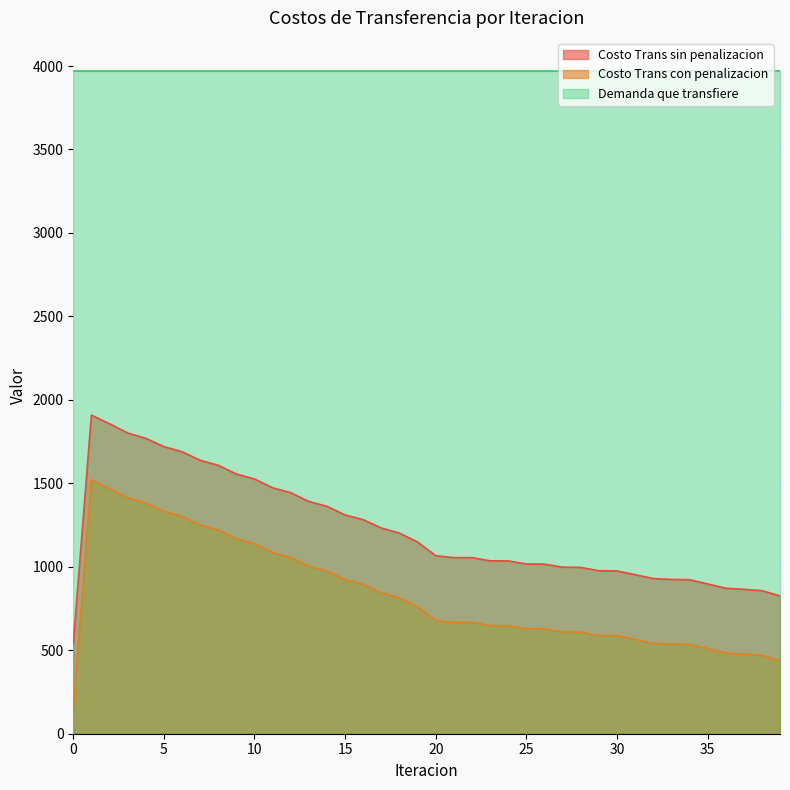

Which category has the highest value across all series?

1